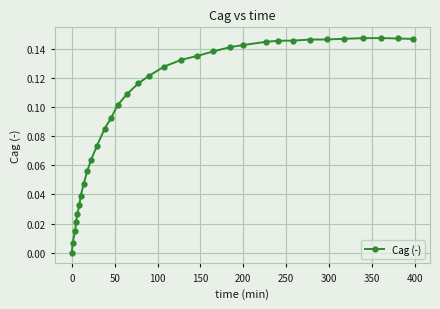

True or false: the data has more than 0 interior local peaks.

True